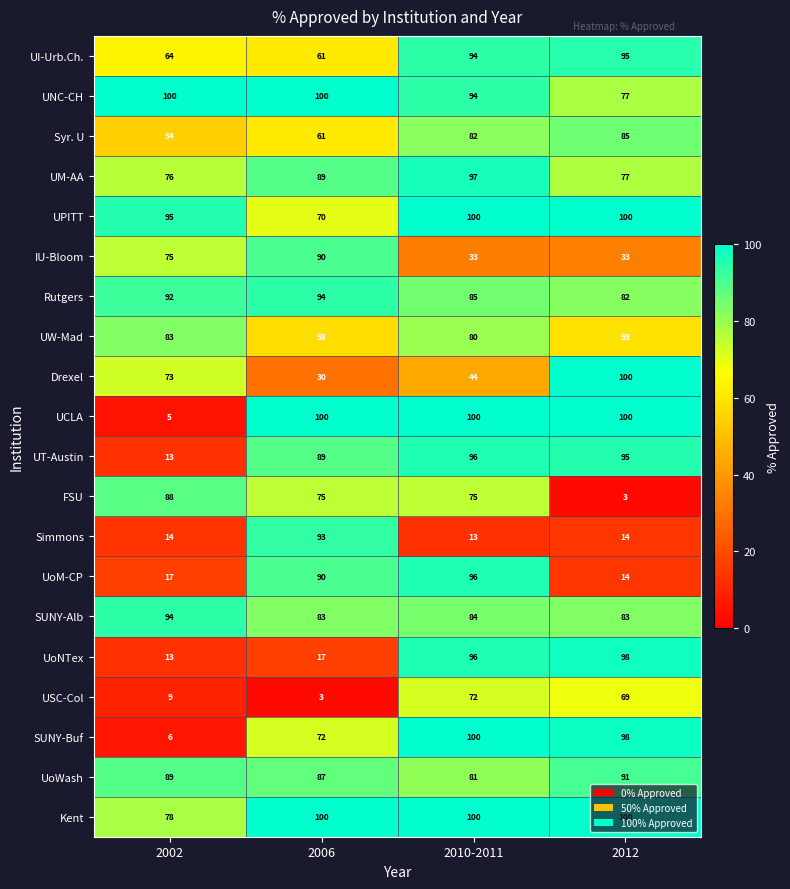

The UNC-CH series shows 153 at 2006. True or false?

False